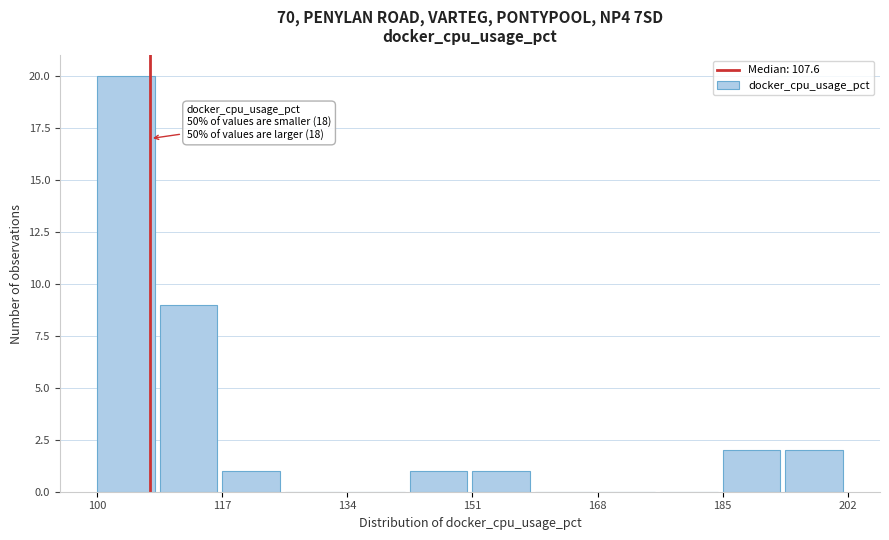

Which range on the x-axis has the tallest bar?

100 to 108